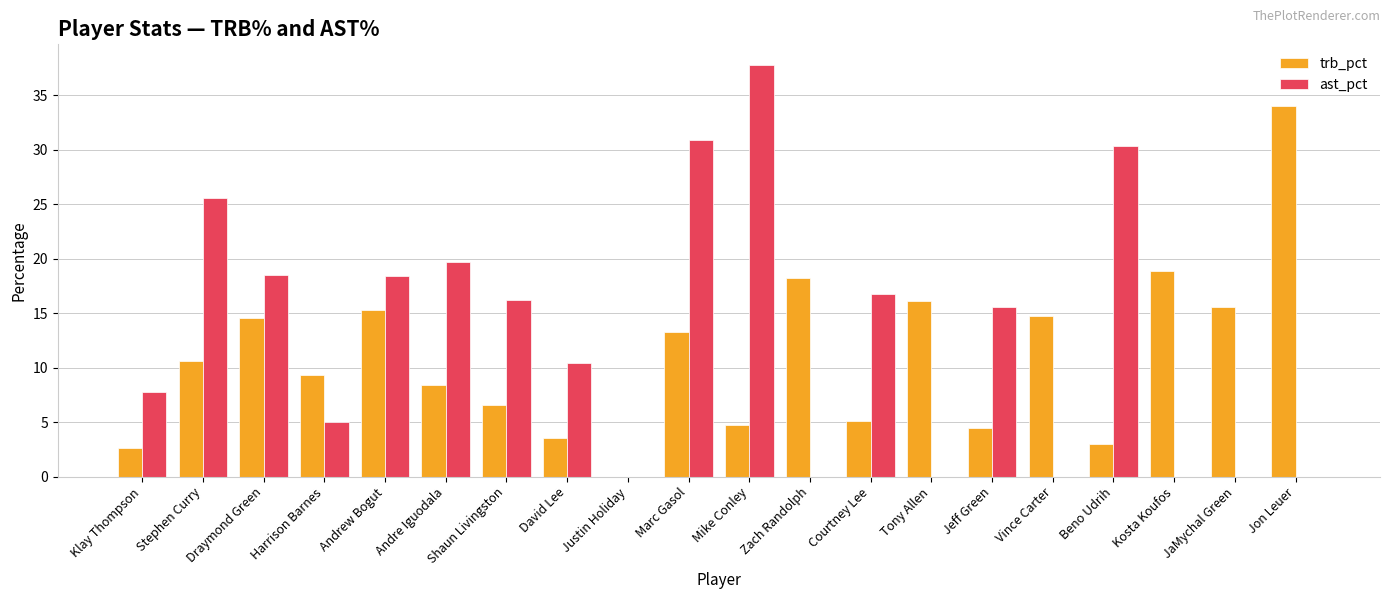

What is the sum of all trb_pct values?

219.0